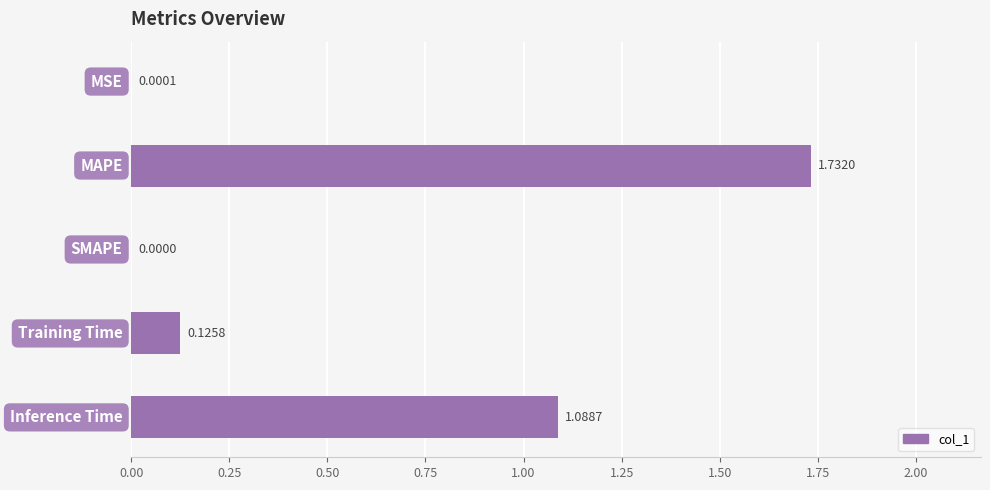

How many categories are shown in the chart?

5